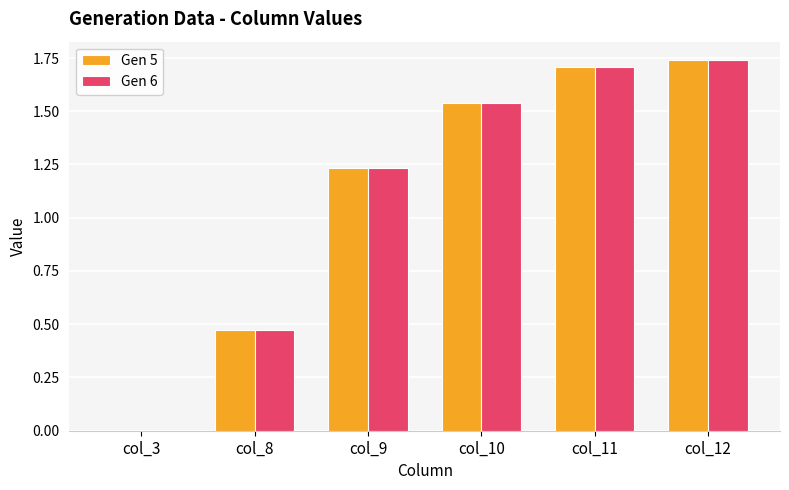

What is the total value across all series at col_8?

0.9